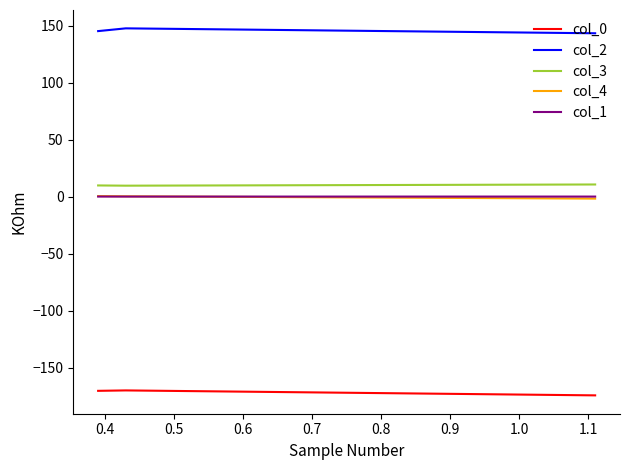

Does the chart display data point markers on the line(s)?

No